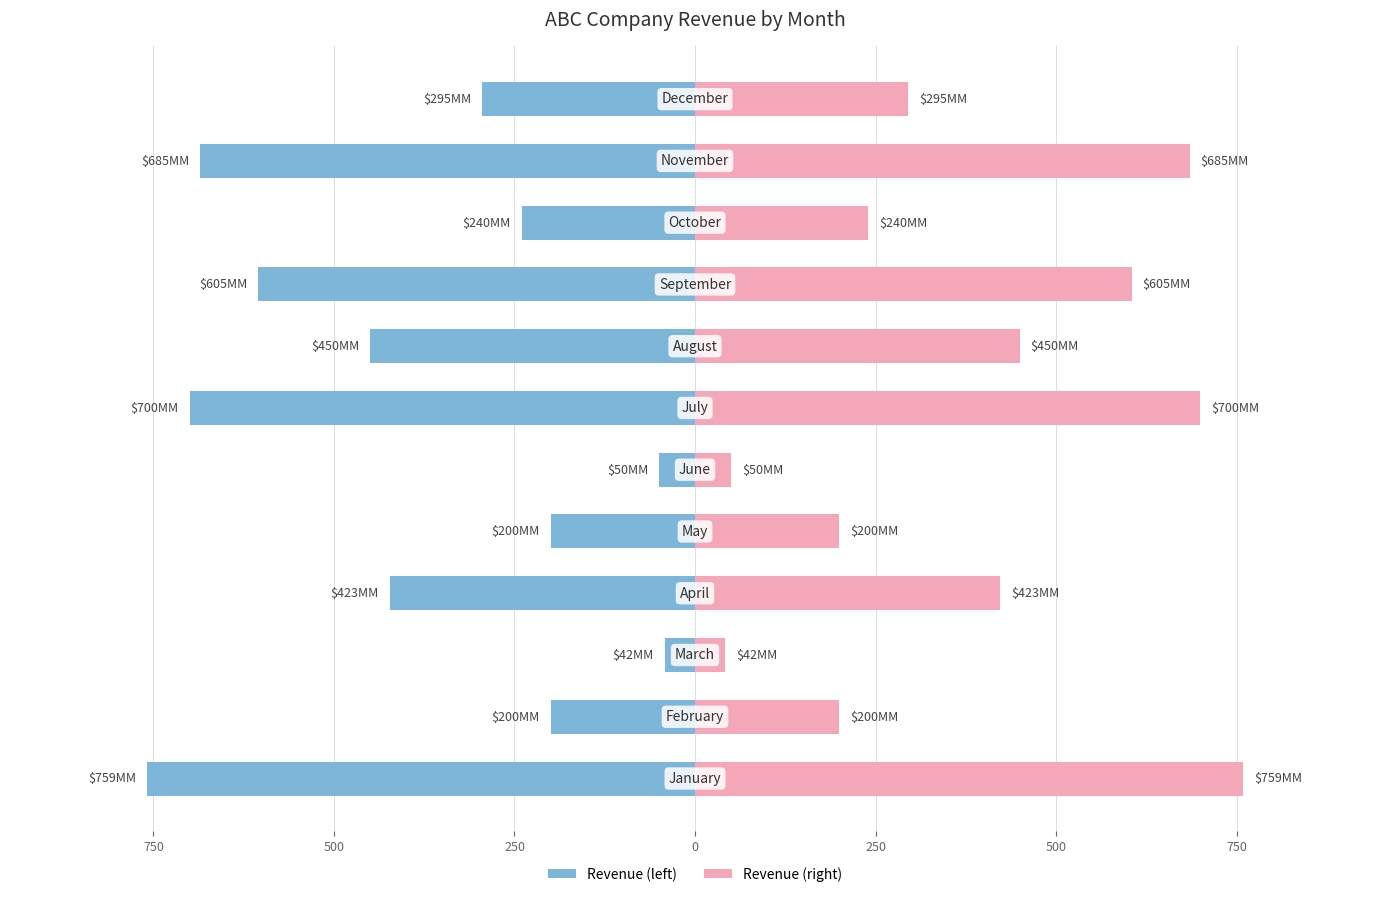

Are the bars horizontal?

Yes